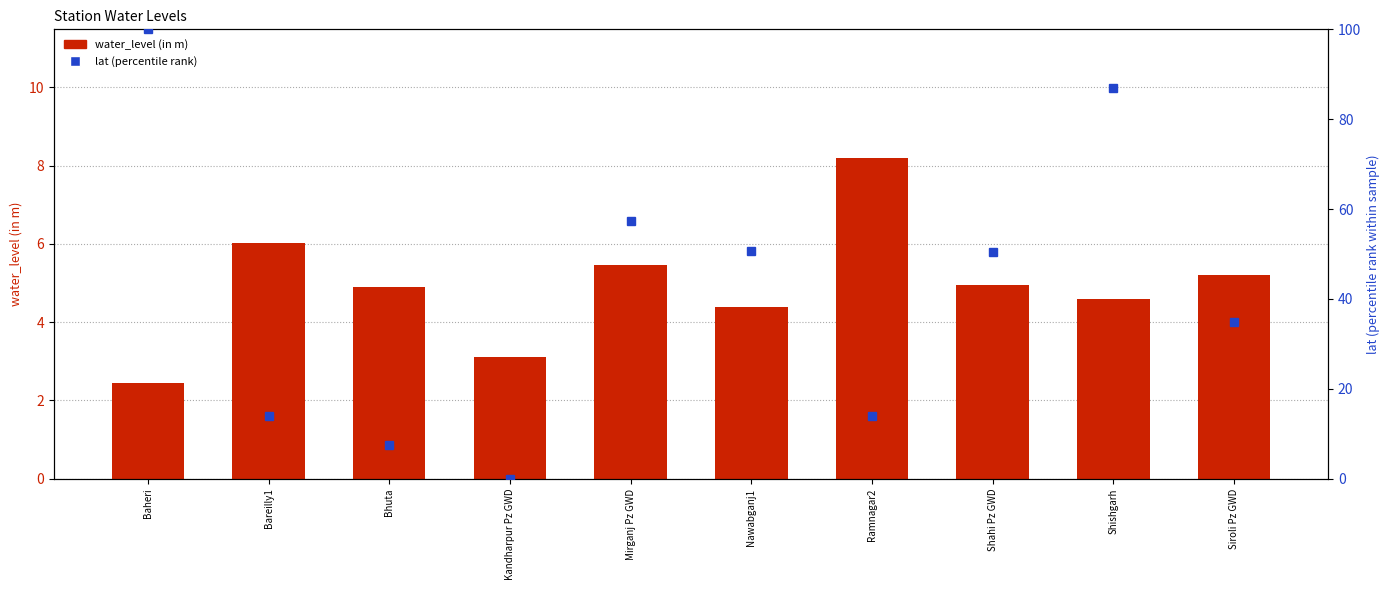

Which series has the largest range (max minus min)?

lat (percentile rank)